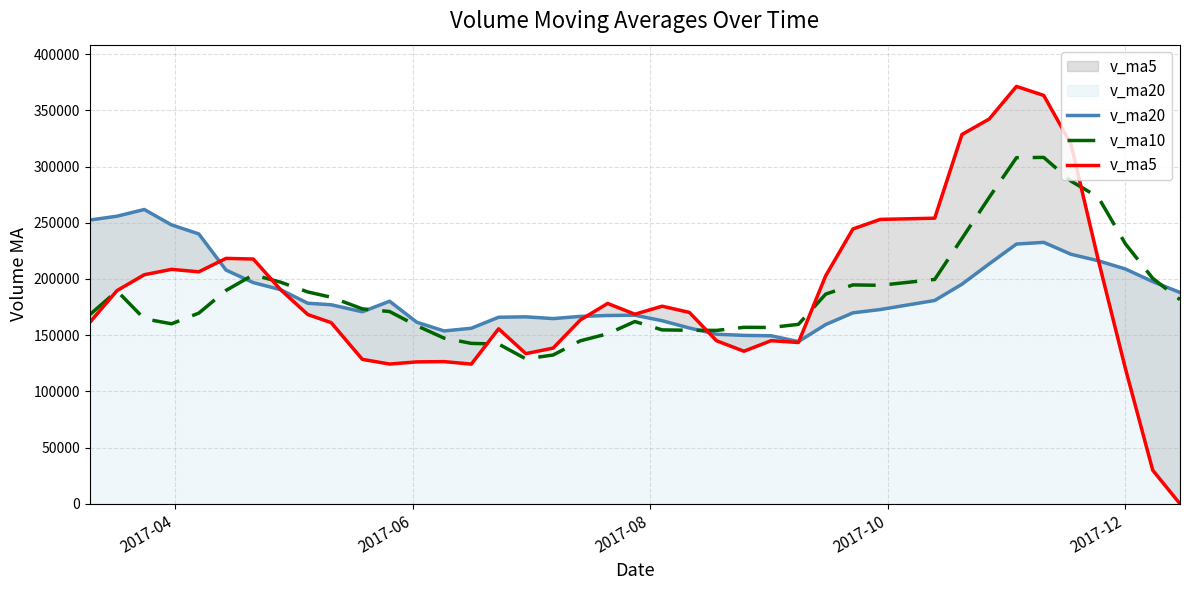

What is the maximum value for v_ma10?

308153.6